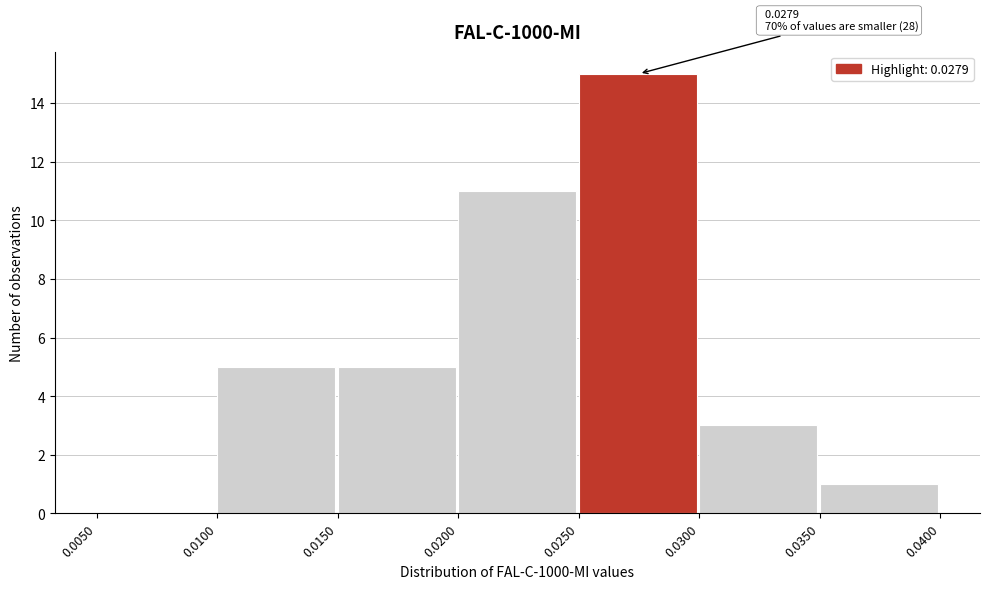

Which range on the x-axis has the tallest bar?

0.0250 to 0.0300